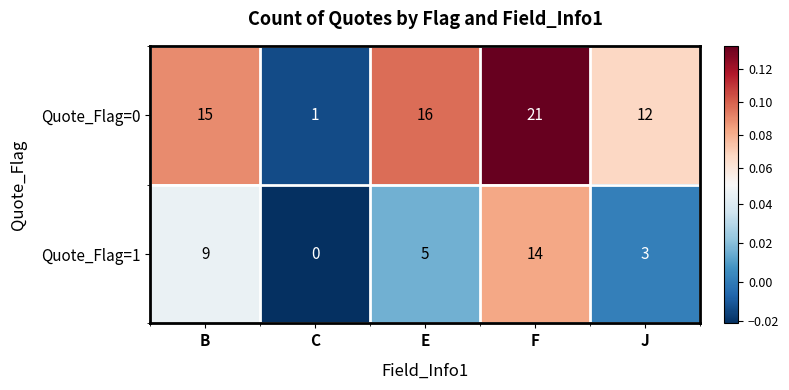

Count the number of categories in the chart.

5